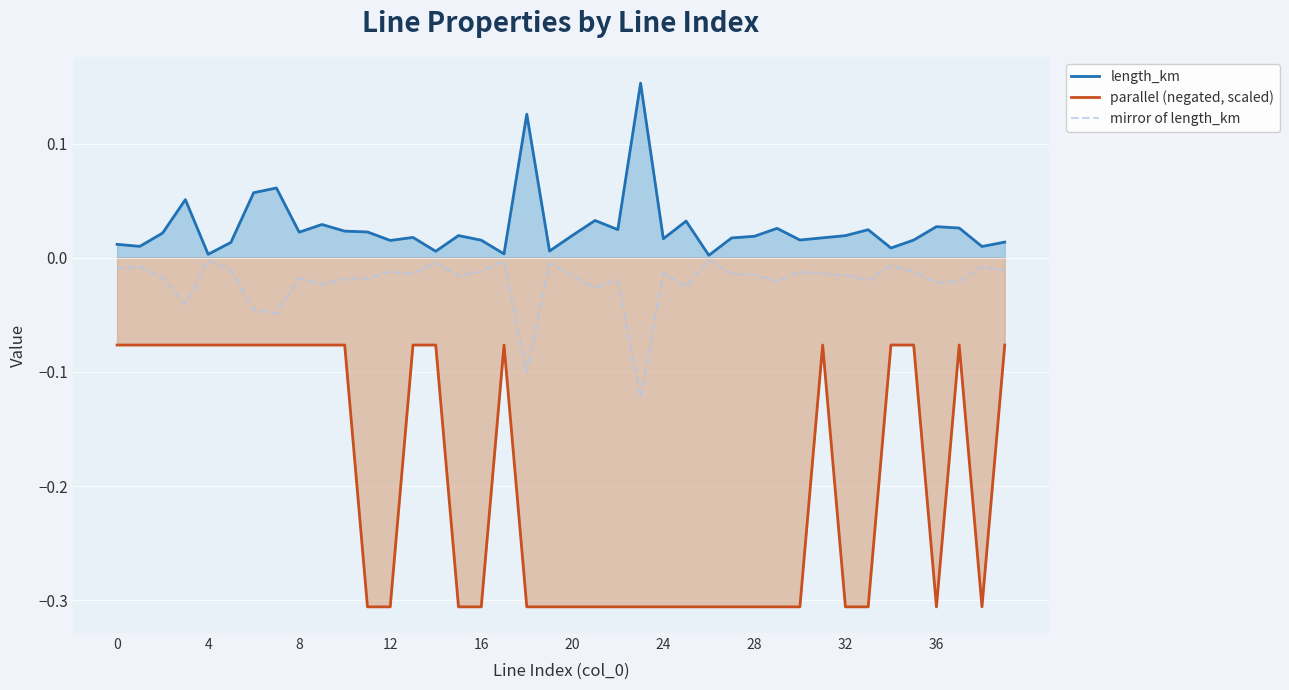

Count the number of data series in this chart.

3